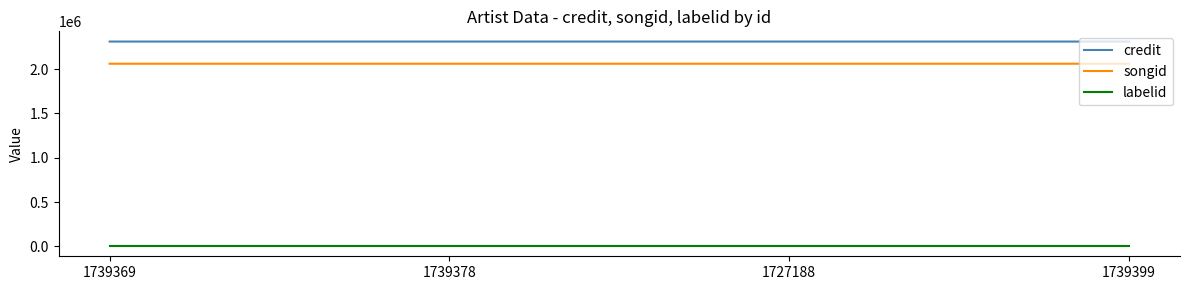

Is the value of songid at 1739378 greater than the value of credit at 1739399?

No